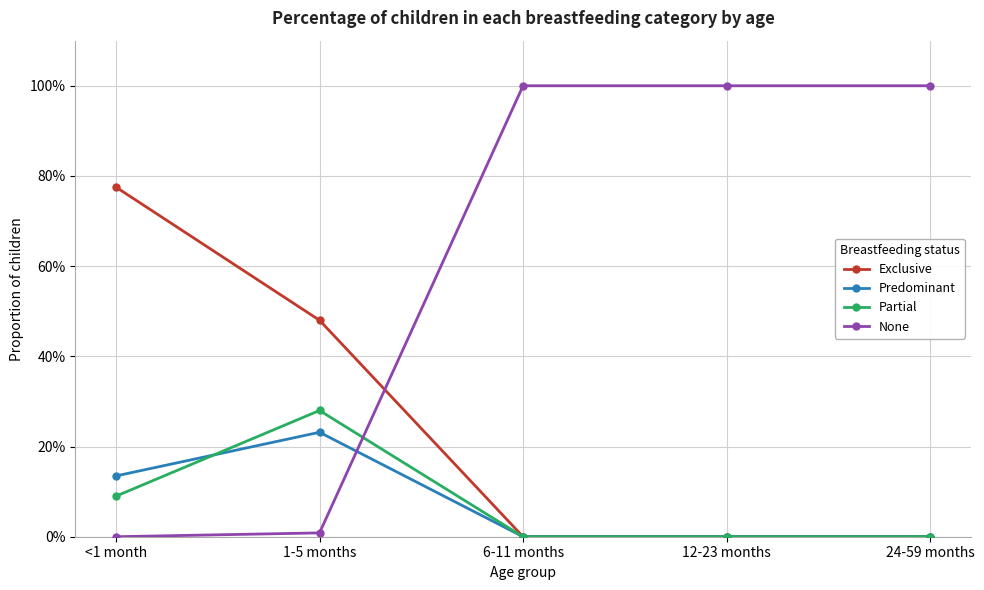

True or false: Exclusive has more than 2 interior local peaks.

False